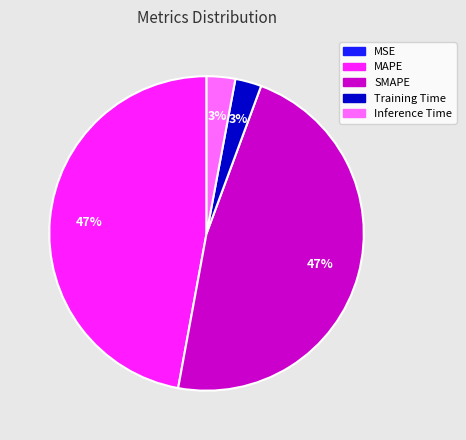

What percentage is the Inference Time slice, to the nearest percent?

3%